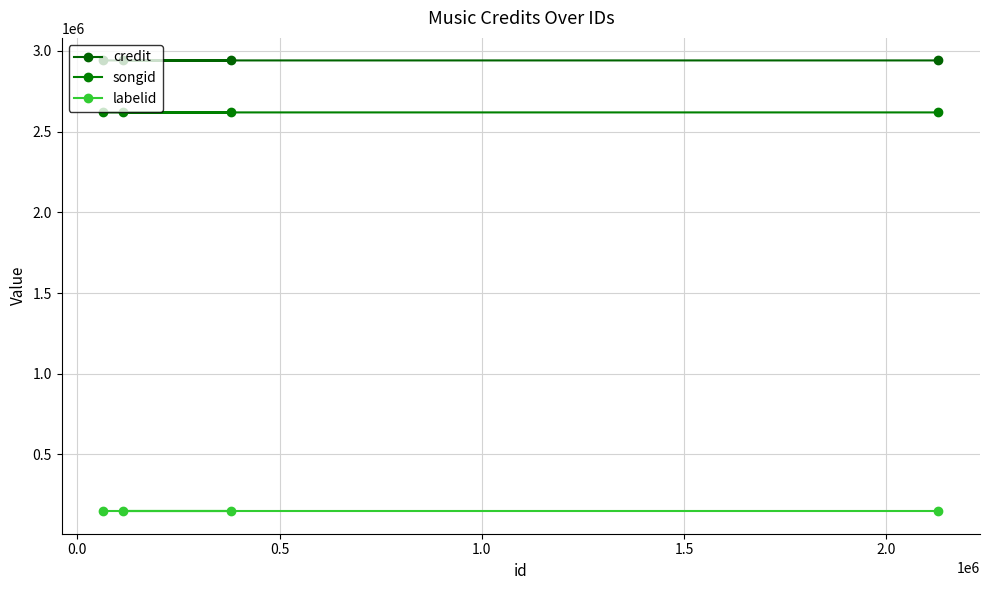

What is the difference between the maximum and minimum values in the credit series?

1